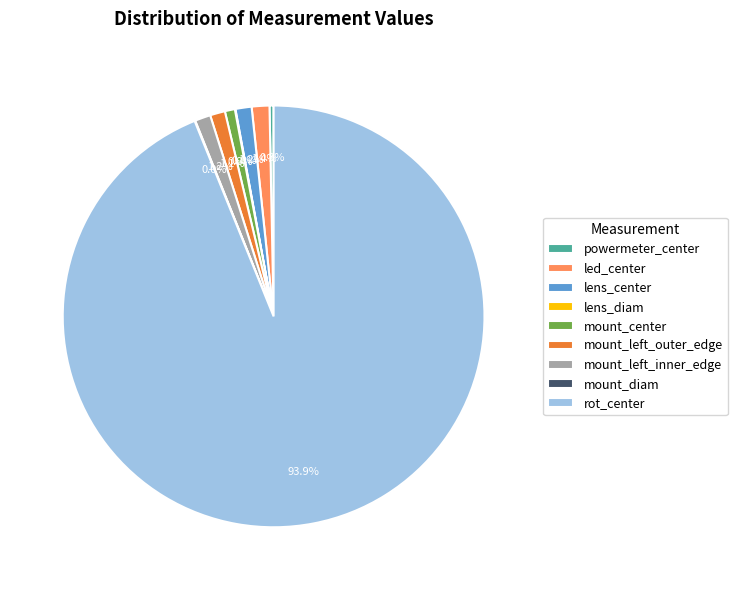

What is the largest slice in the pie chart?

rot_center